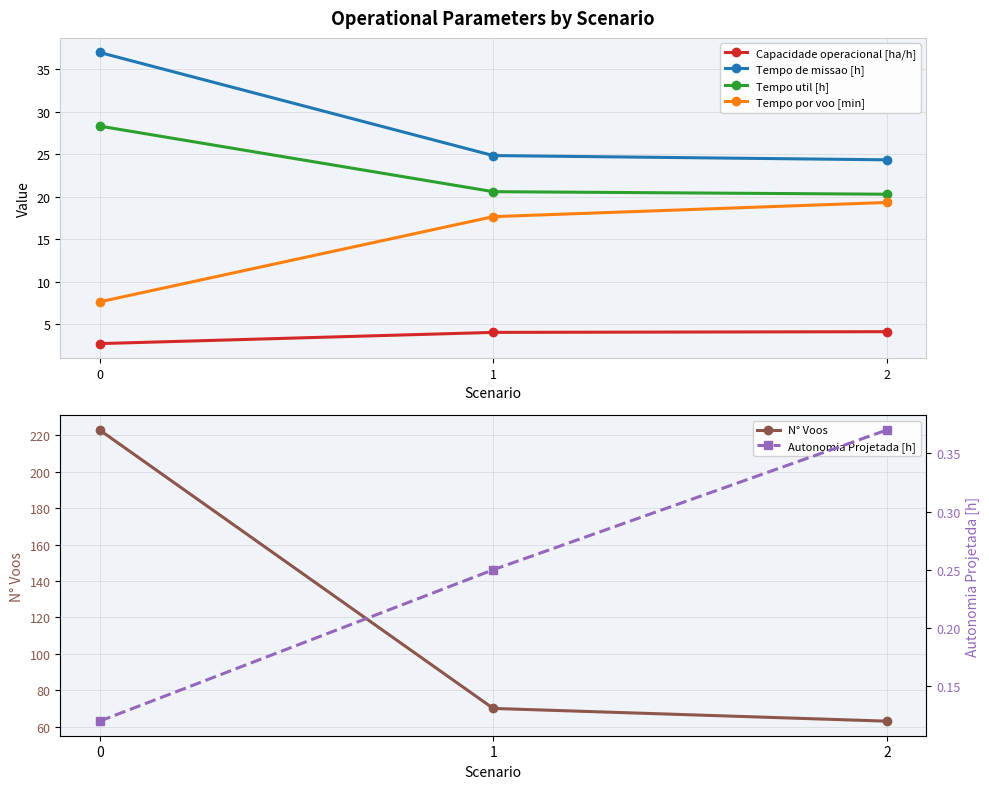

What is the difference between the maximum and minimum values in the Tempo util [h] series?

8.0